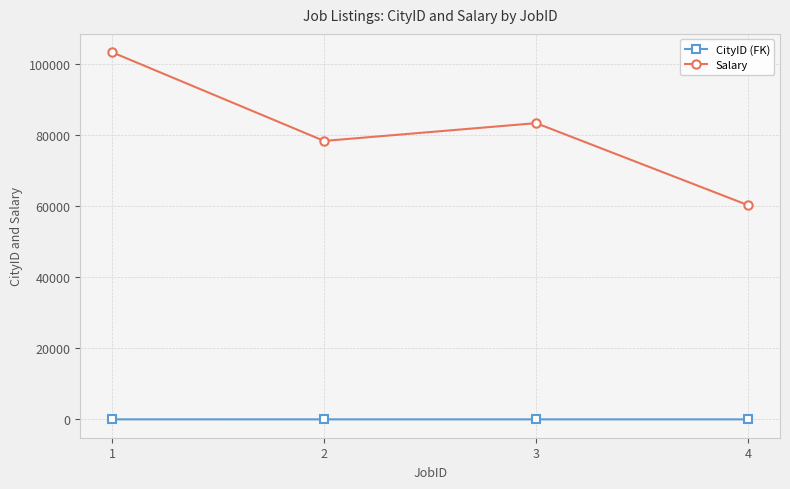

True or false: CityID (FK) has more than 1 points higher than both neighbors.

False